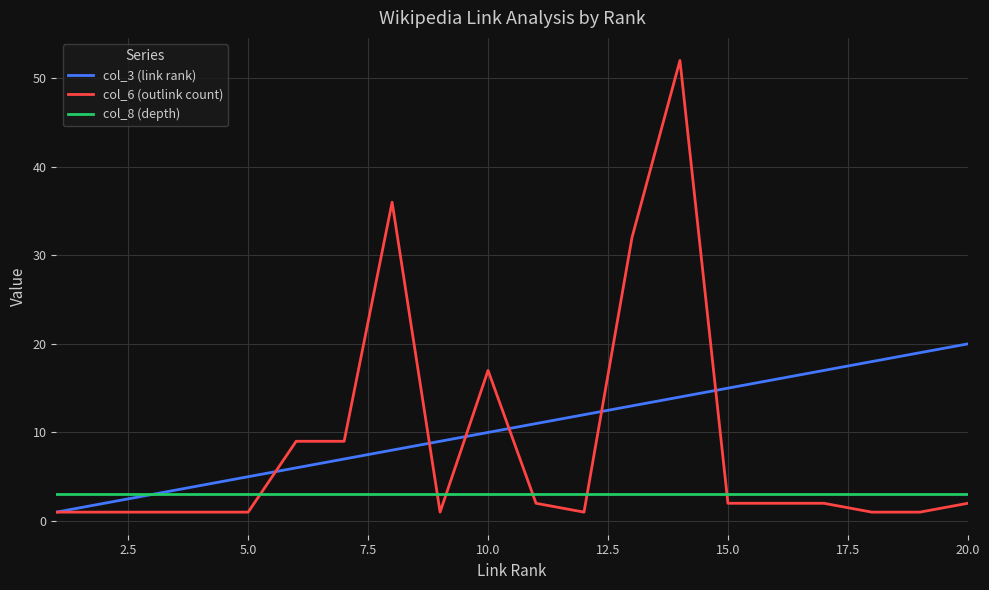

List the series in order of their peak value, highest first.

col_6 (outlink count), col_3 (link rank), col_8 (depth)